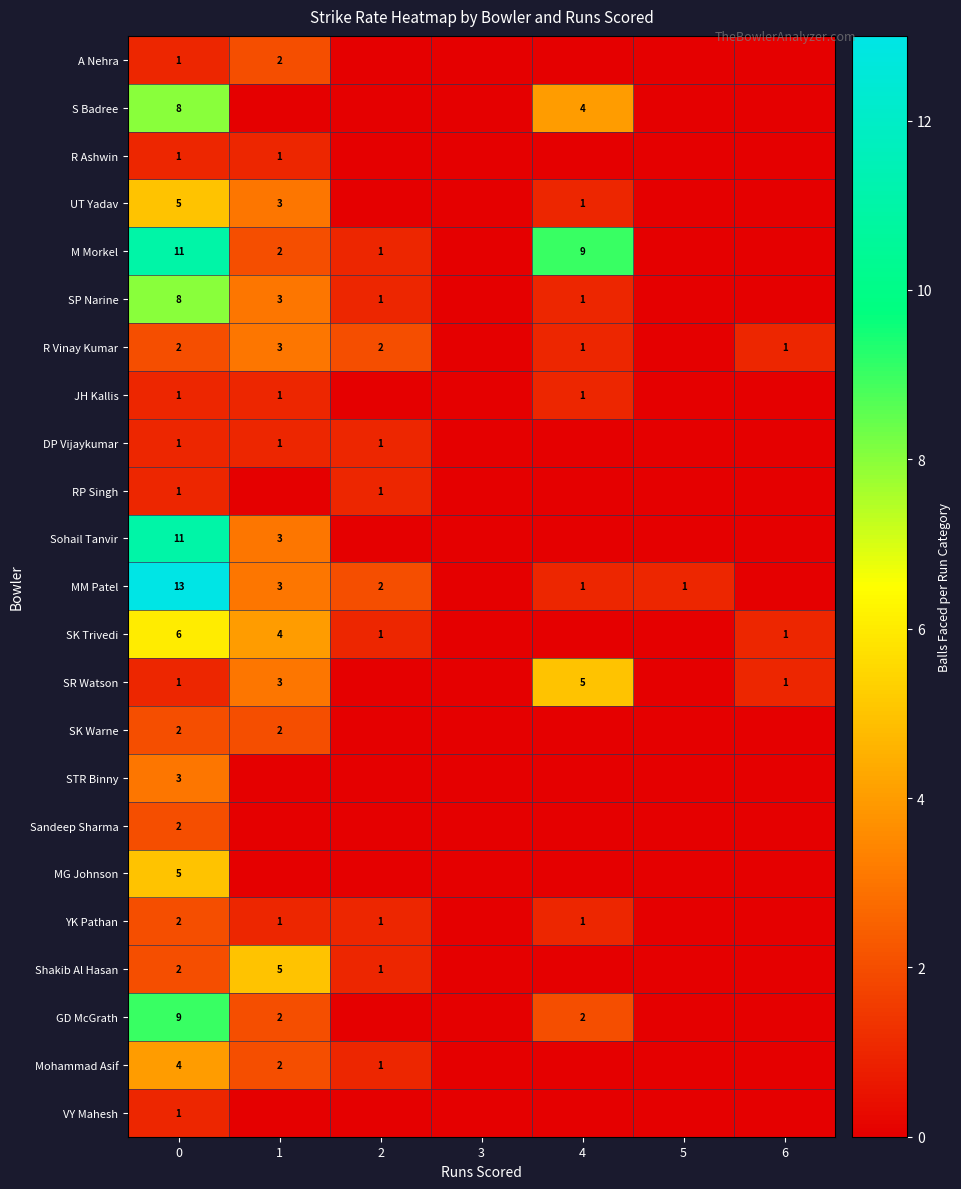

What is the total value across all series at 0?

100